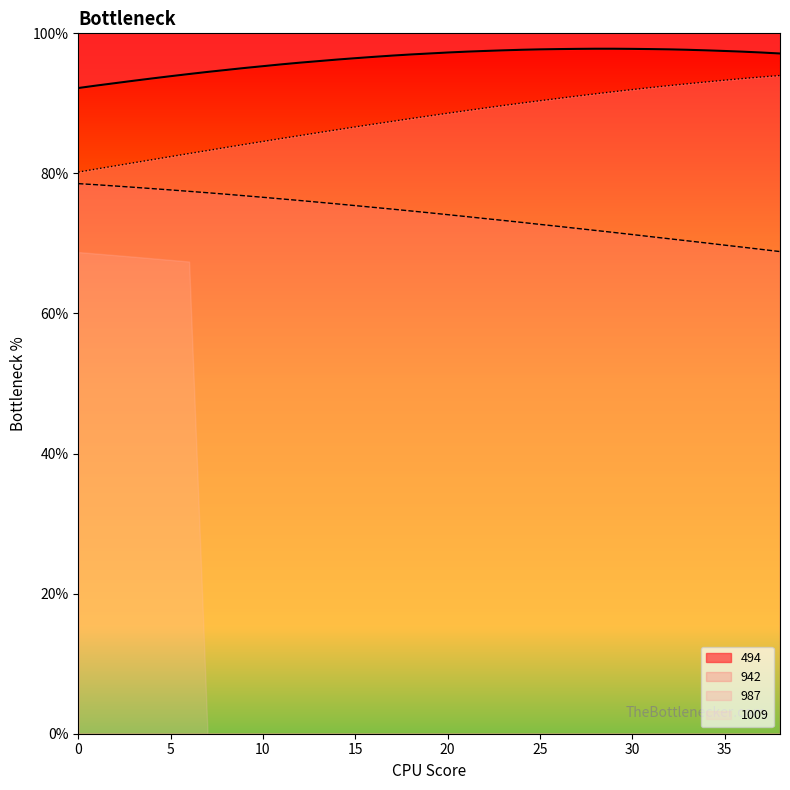

Which has a higher value, 35 or 15?

35